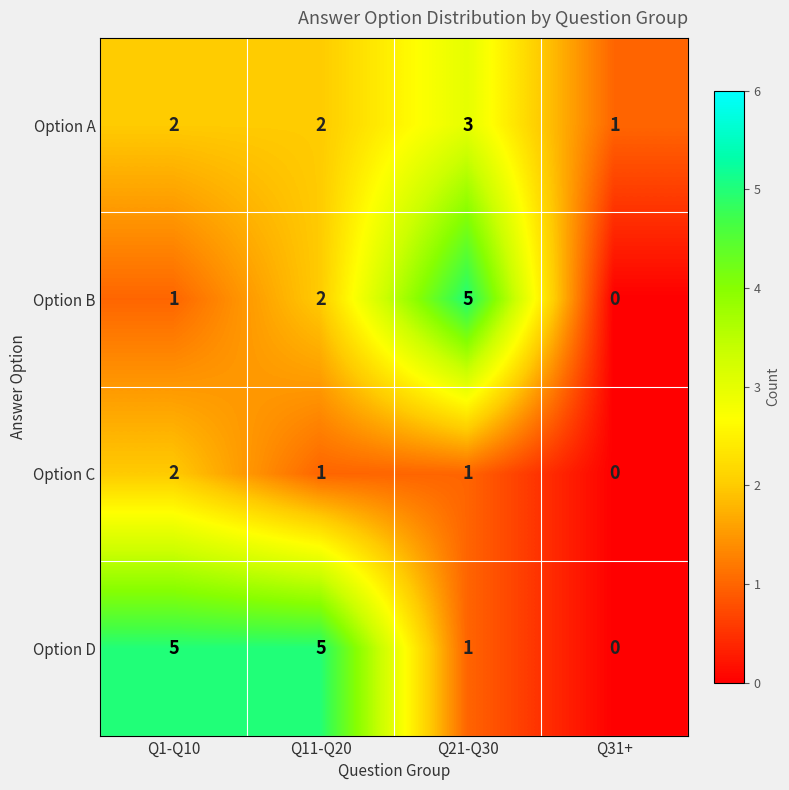

How many Option B values are between 1 and 5?

3